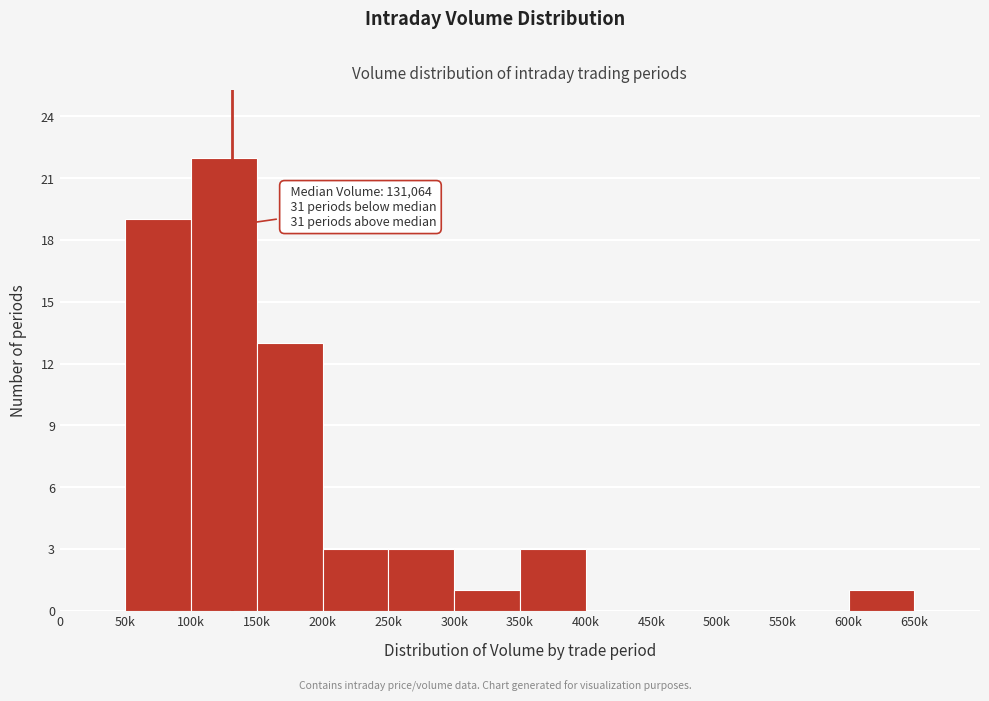

Reading right to left, transcribe all the data shown in this chart.

650k=0	600k=1	550k=0	500k=0	450k=0	400k=0	350k=3	300k=1	250k=3	200k=3	150k=13	100k=22	50k=19	0=0